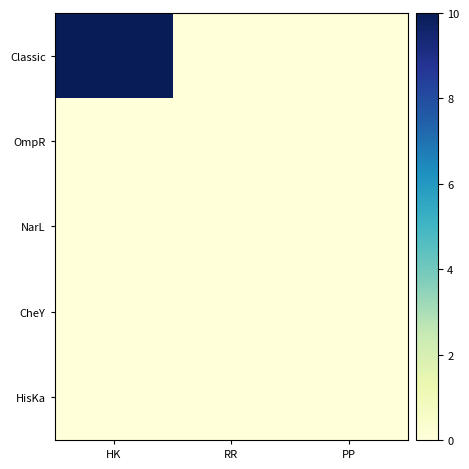

Reading left to right, what are all the values shown in this chart?

Classic: HK=10	RR=0	PP=0
OmpR: HK=0	RR=0	PP=0
NarL: HK=0	RR=0	PP=0
CheY: HK=0	RR=0	PP=0
HisKa: HK=0	RR=0	PP=0